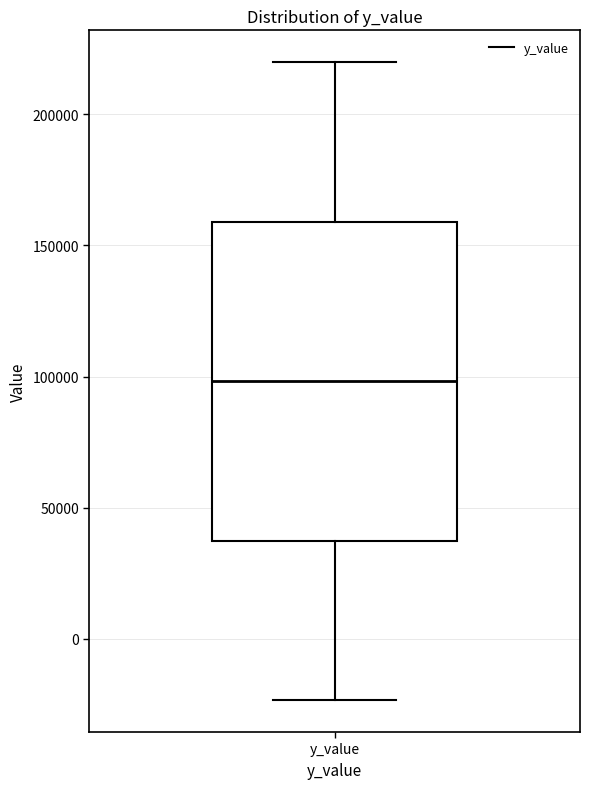

Transcribe this box plot: give where the median line is, the range the box spans, and where the two whiskers end, as read against the y-axis. The values are not printed on the chart, so give them approximately, as read against the axis.

median 100000, box 35000 to 160000, whiskers -25000 to 220000